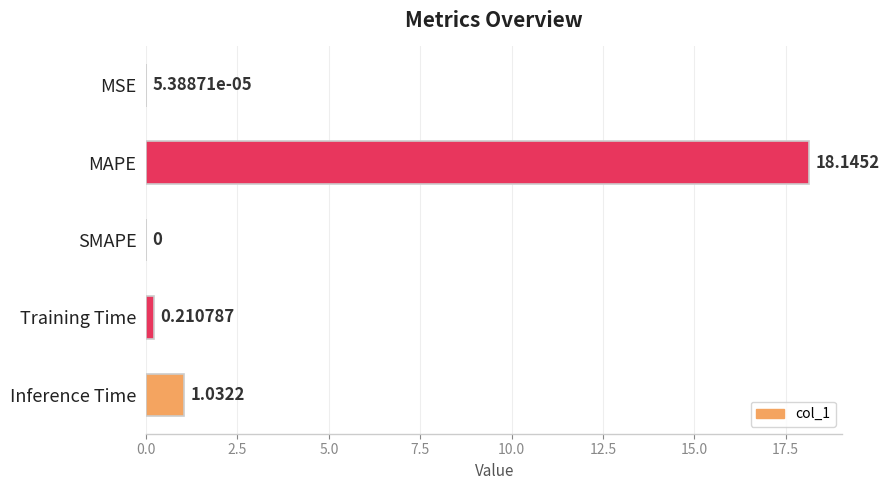

What is the sum of all values?

19.4